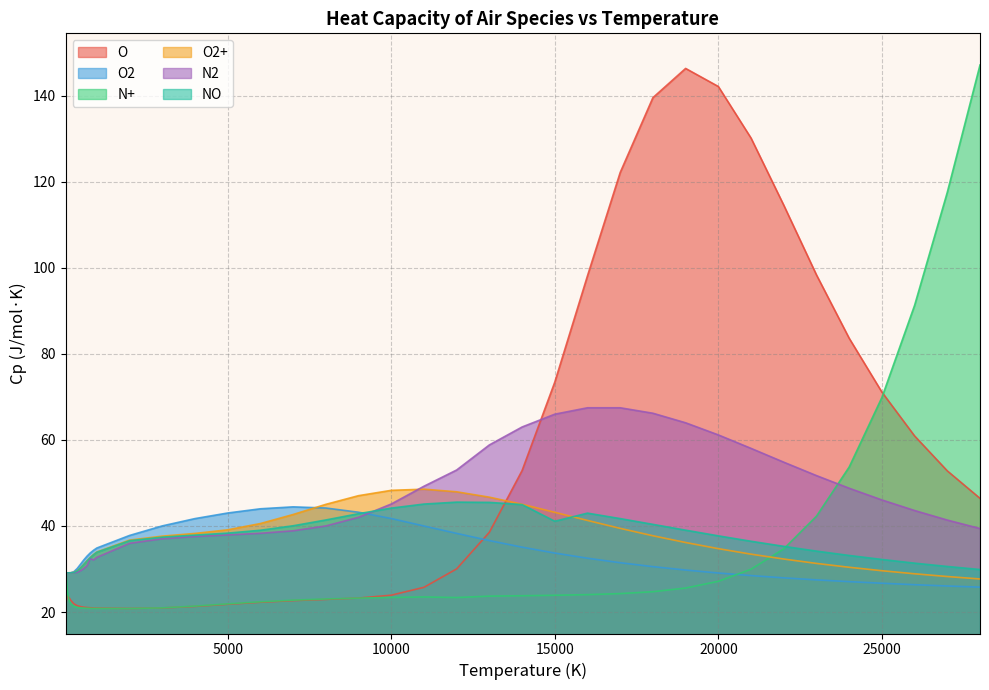

In O, how many points are lower than both neighbors (excluding endpoints)?

1